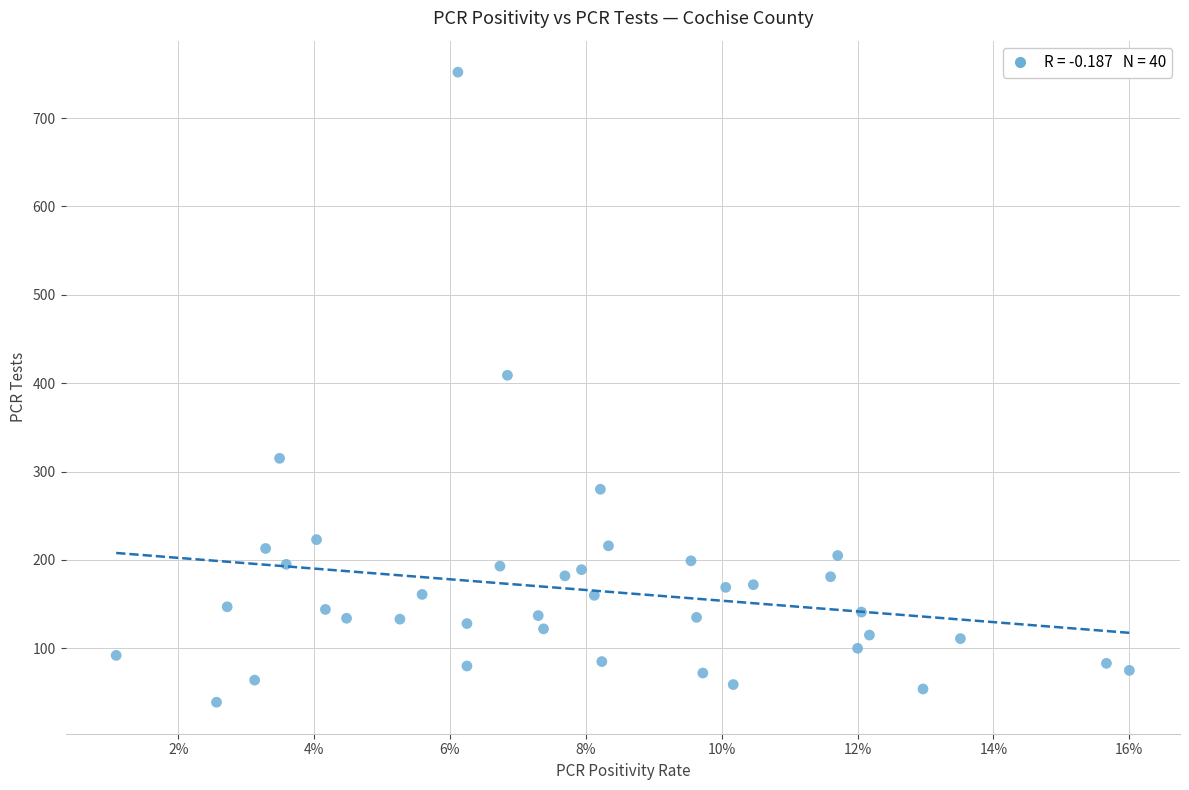

What Y value in the scatter plot is closest to 395?

409